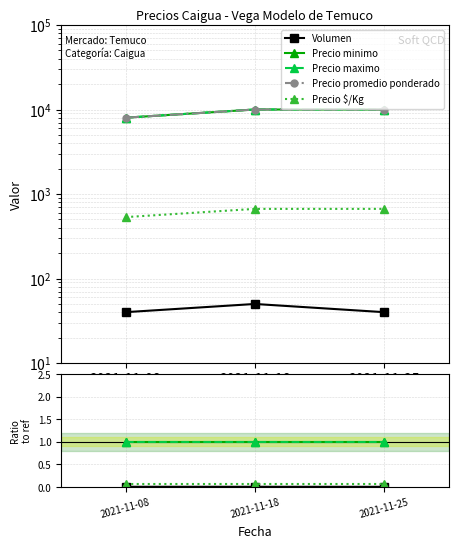

Is this an area chart (filled region under the line)?

No